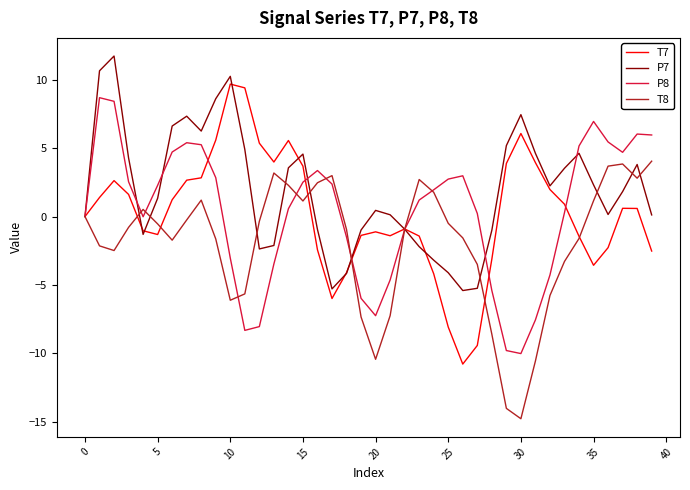

Which series has the largest range (max minus min)?

T7